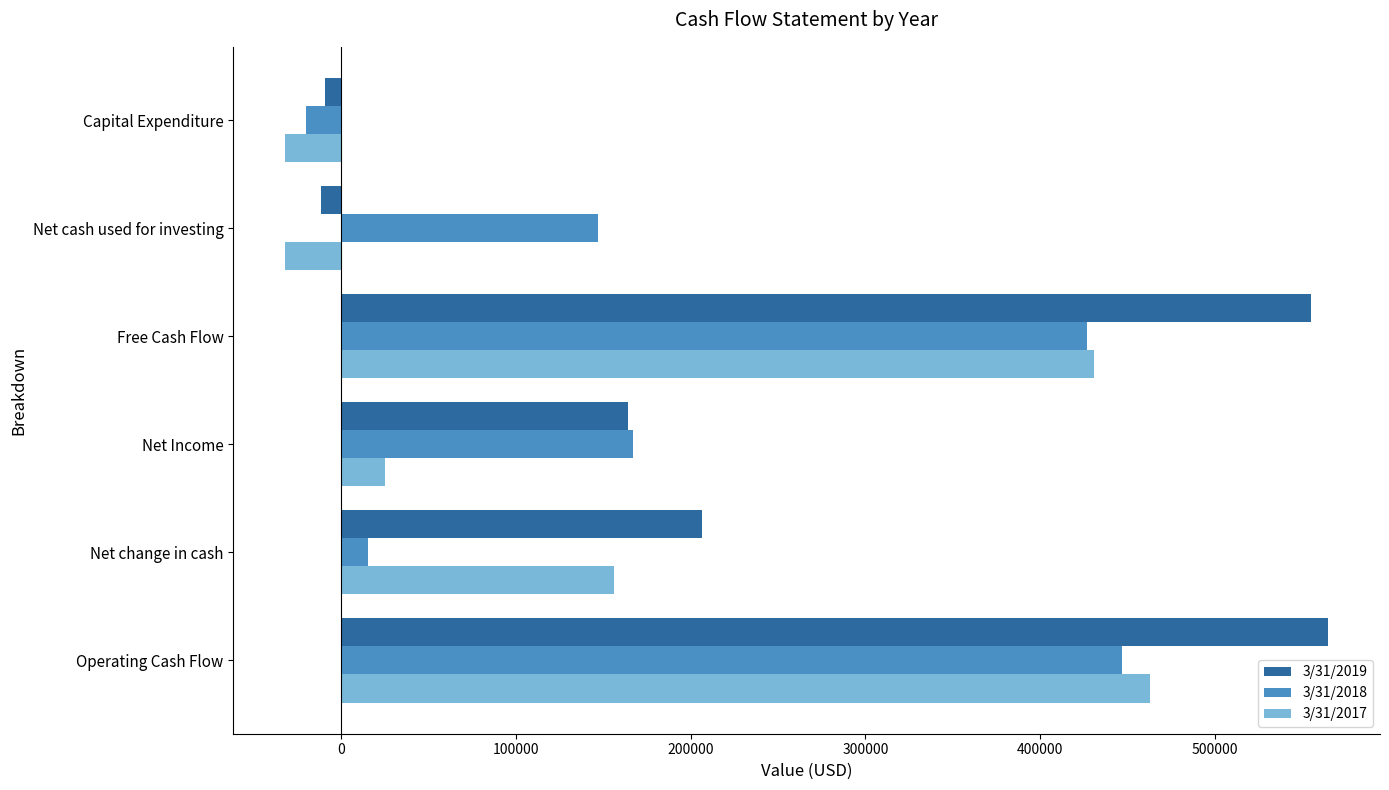

At which label is 3/31/2018 closest to 213453?

Net Income